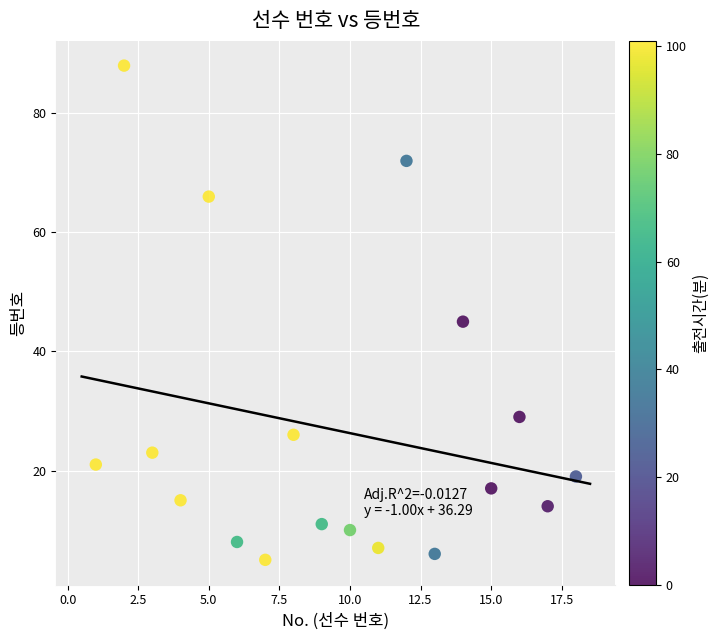

What is the range of Y values (max minus min)?

83